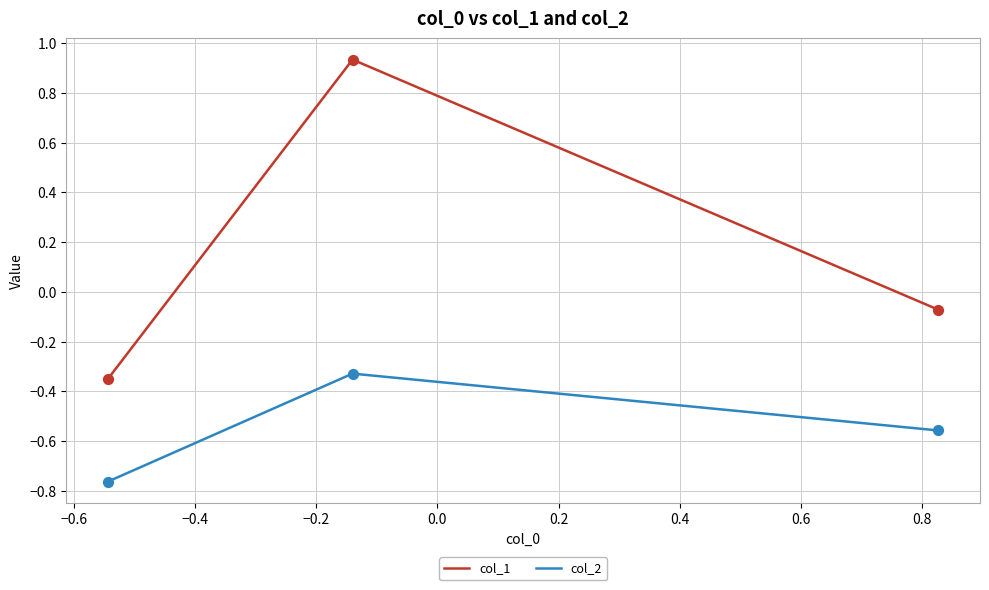

Which series has the largest range (max minus min)?

col_1